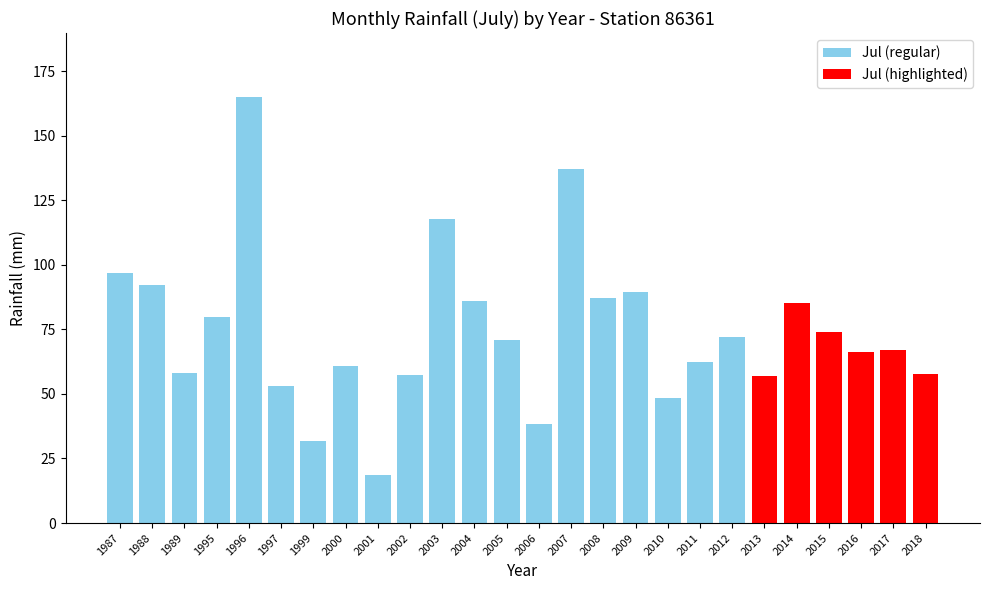

How many values exceed 70?

13